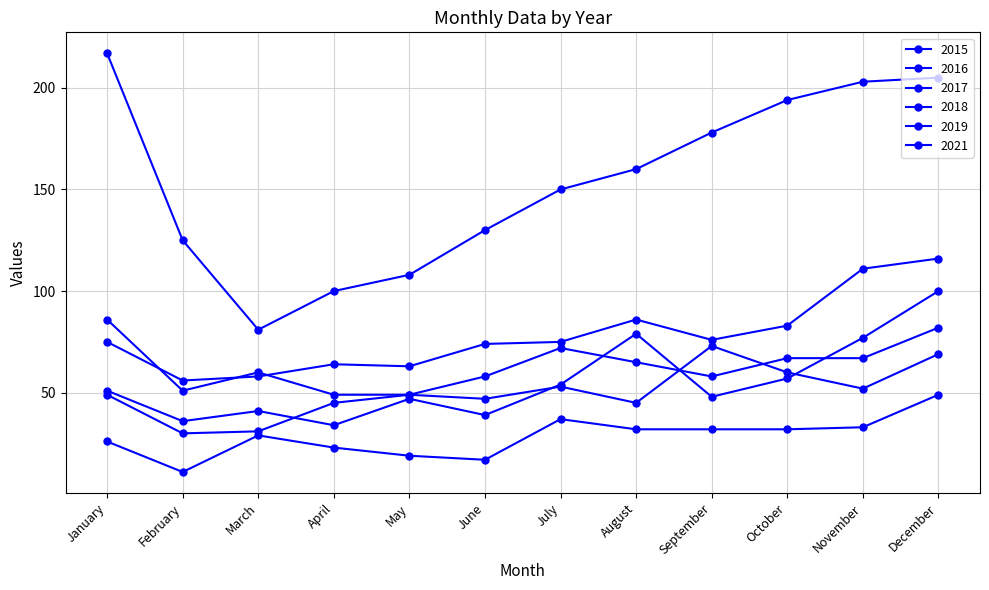

How many lines are shown in the chart?

6